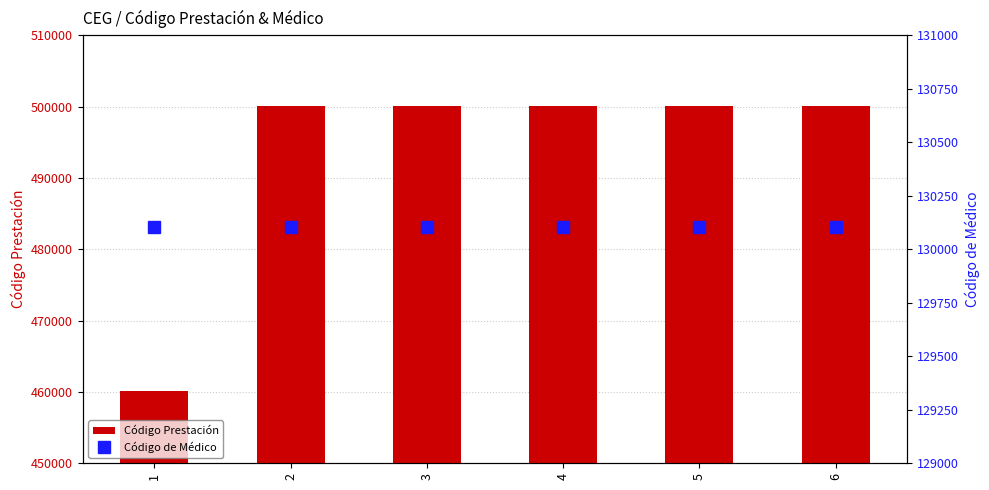

Which series has the widest spread of values?

Código Prestación